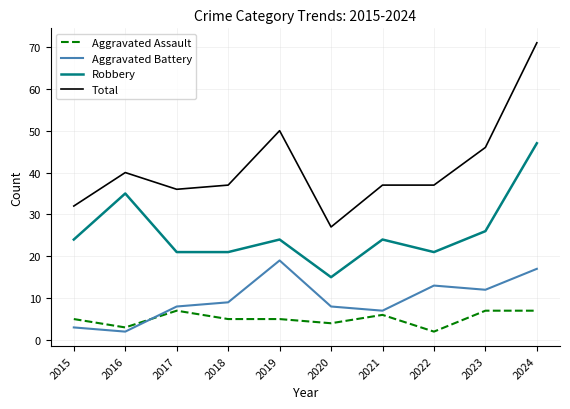

At how many categories does at least one series exceed 24?

10